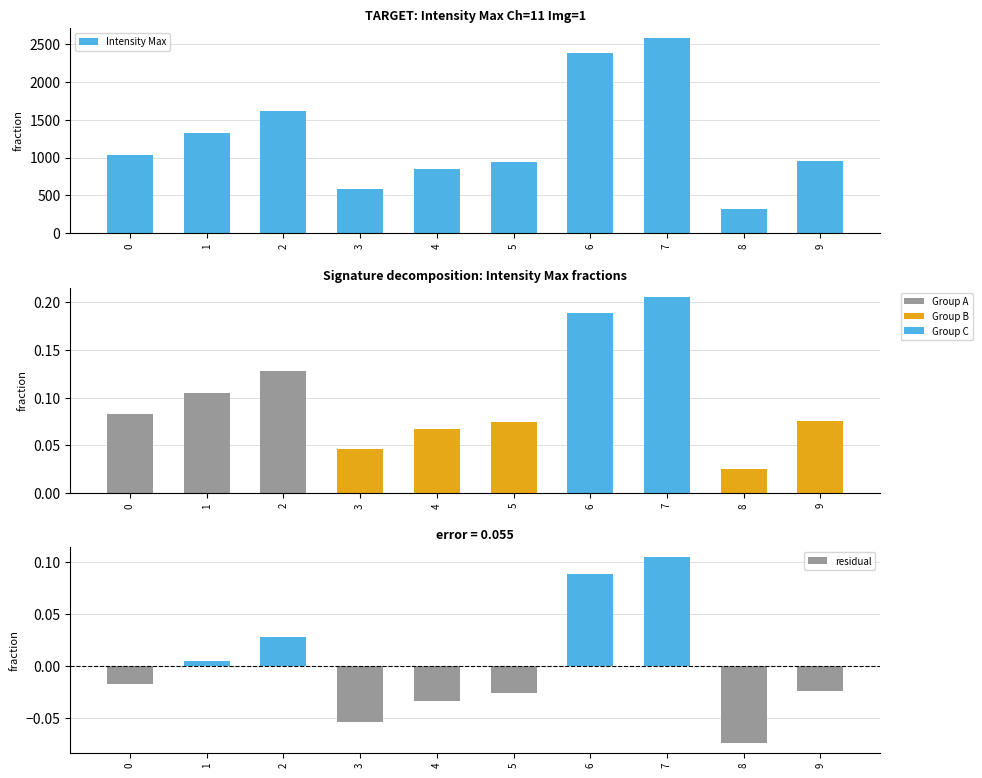

At which category is the sum across all series the highest?

7